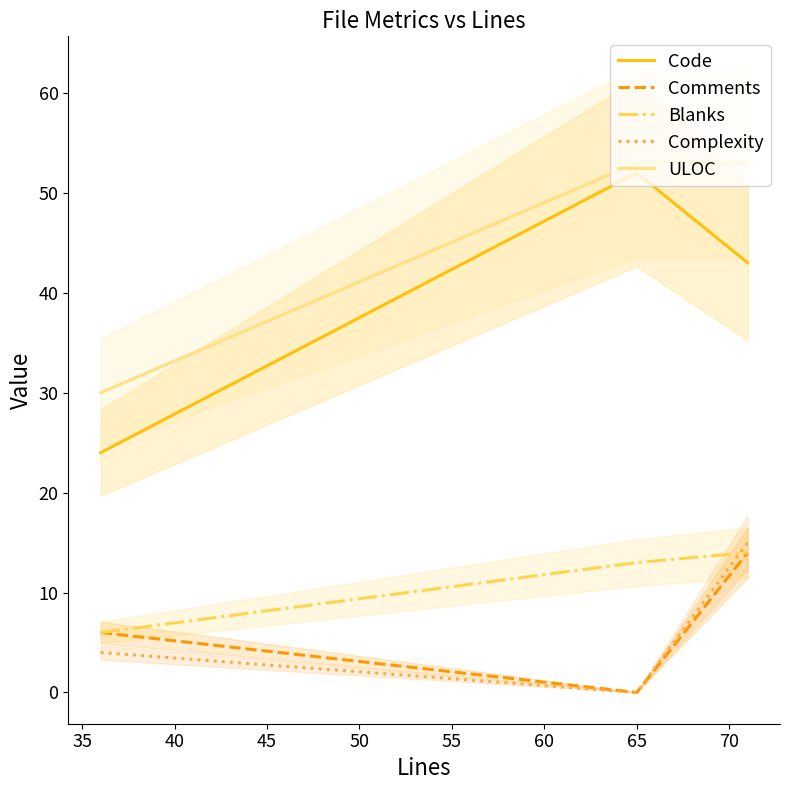

What is the lowest value of the ULOC series?

30